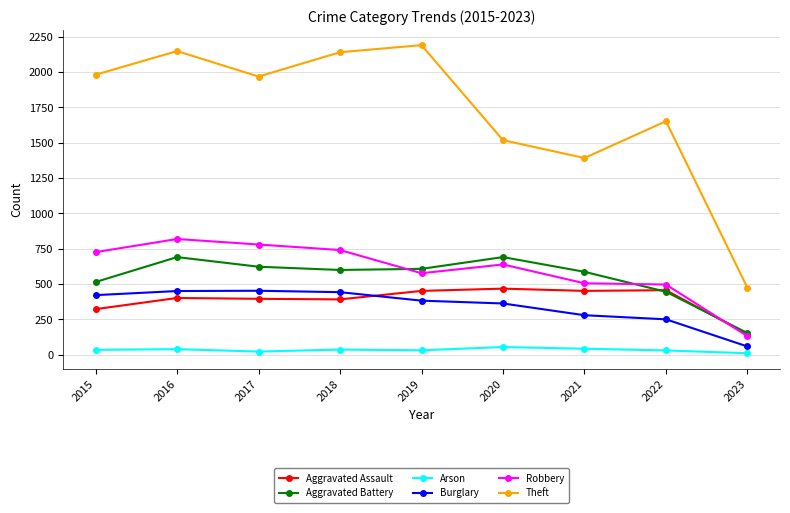

True or false: Arson and Aggravated Assault cross at least once.

False